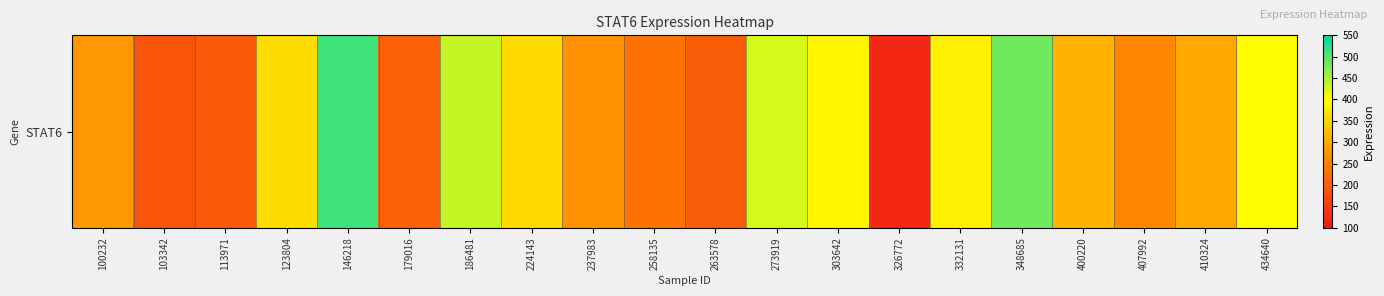

List the labels in order of value, smallest first.

326772, 103342, 113971, 263578, 179016, 258135, 407992, 237983, 100232, 410324, 400220, 224143, 123804, 332131, 303642, 434640, 273919, 186481, 348685, 146218